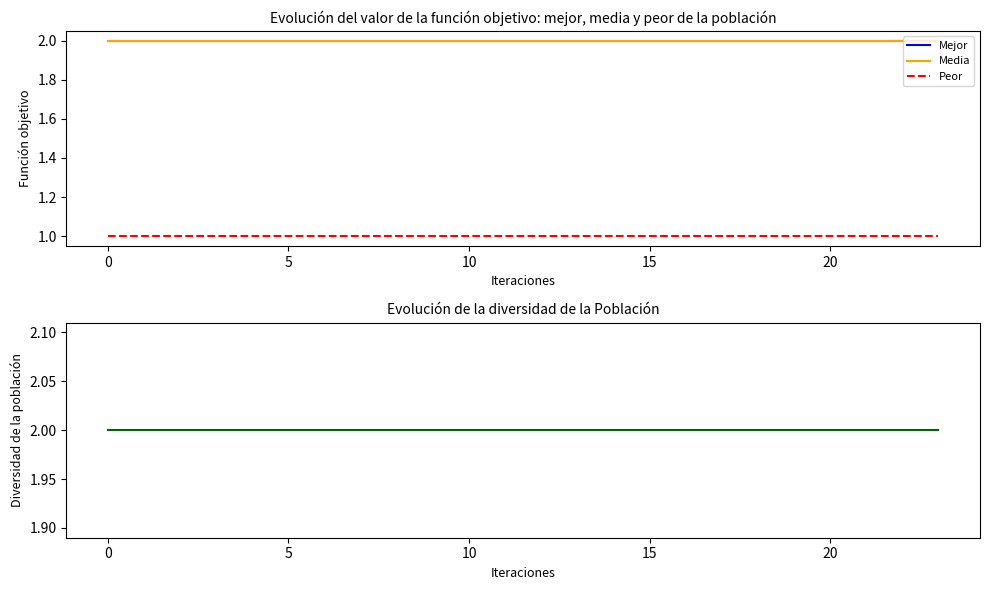

Read the Media value at 13.

2